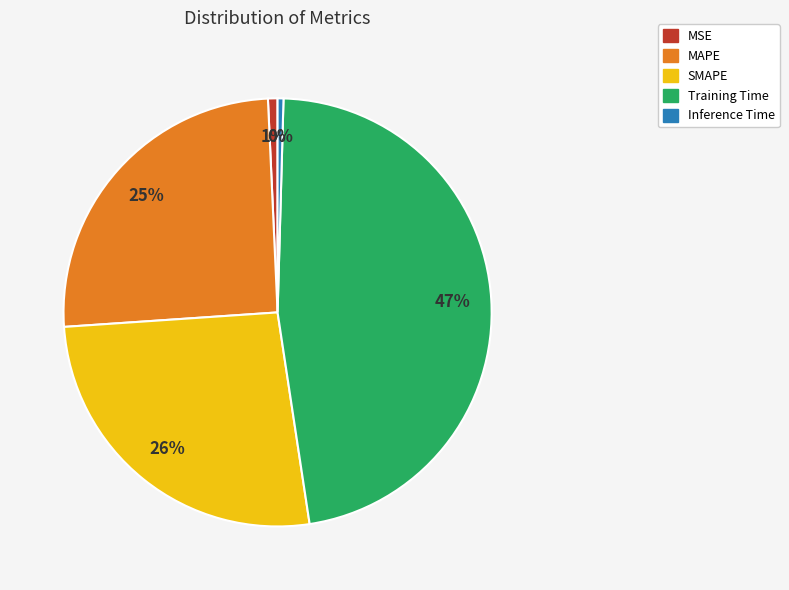

To the nearest percent, what is the difference between the largest and smallest slice percentages?

47%